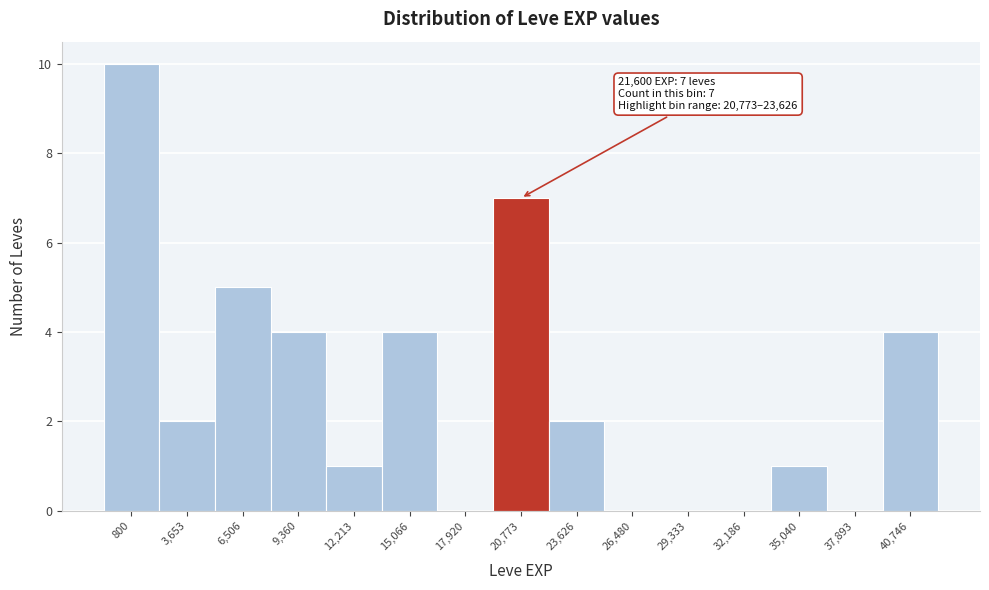

Reading left to right, what are all the values shown in this chart?

800=10	3,653=2	6,506=5	9,360=4	12,213=1	15,066=4	17,920=0	20,773=7	23,626=2	26,480=0	29,333=0	32,186=0	35,040=1	37,893=0	40,746=4